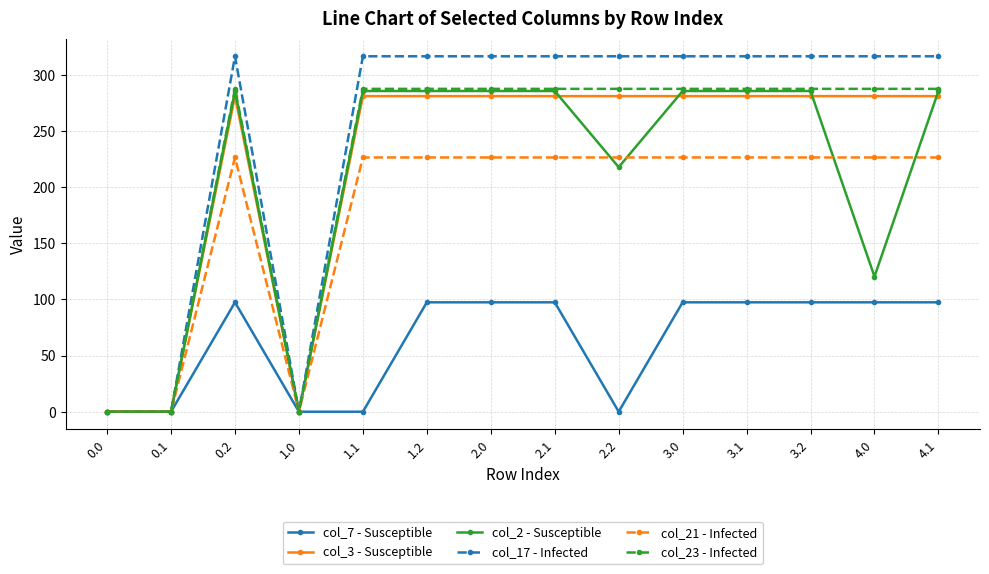

Where does the col_7 - Susceptible series first go above 97?

0.2